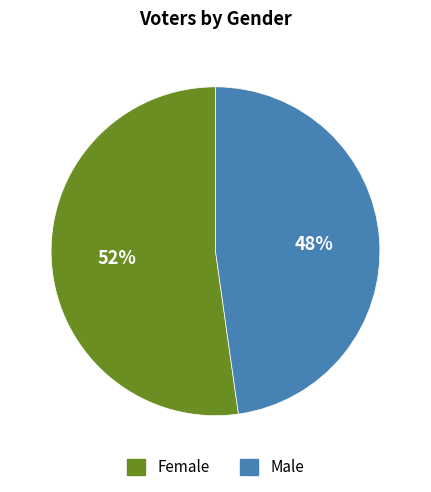

Is the sum of Female and Male greater than half?

Yes